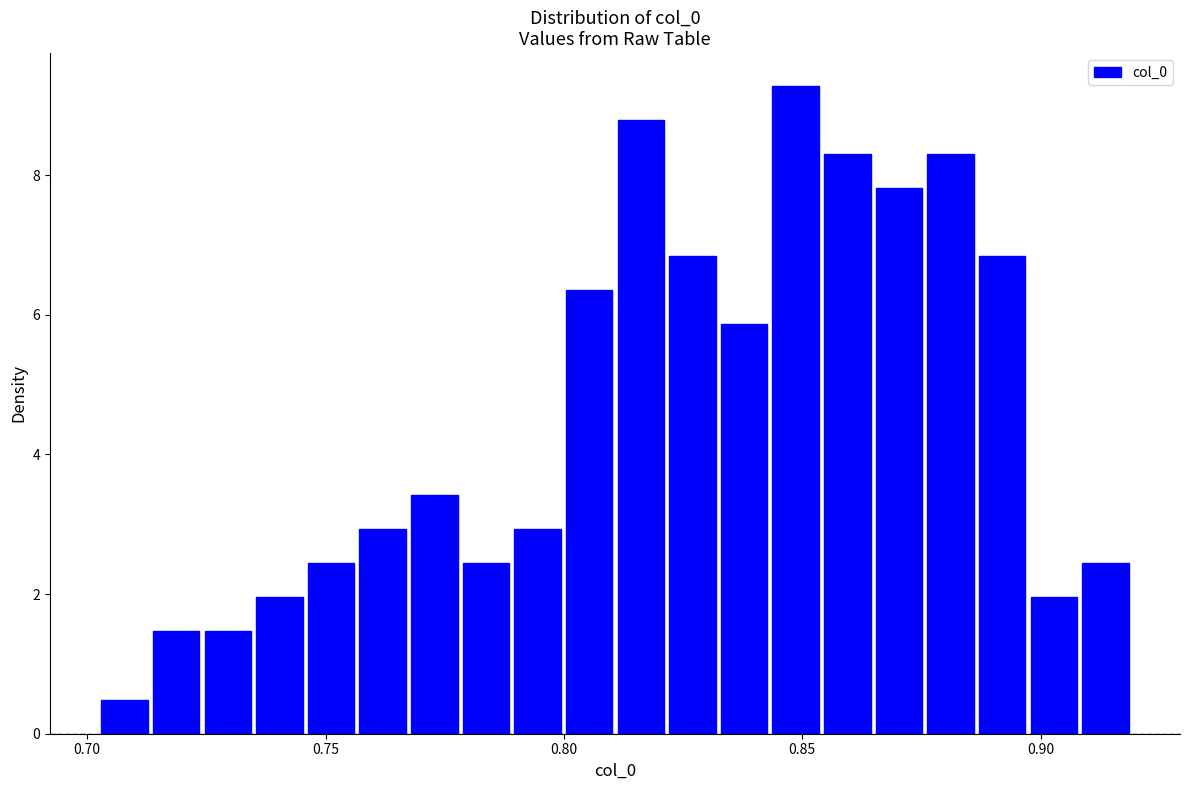

Read against the x-axis, roughly where is the centre of the tallest bar?

0.850